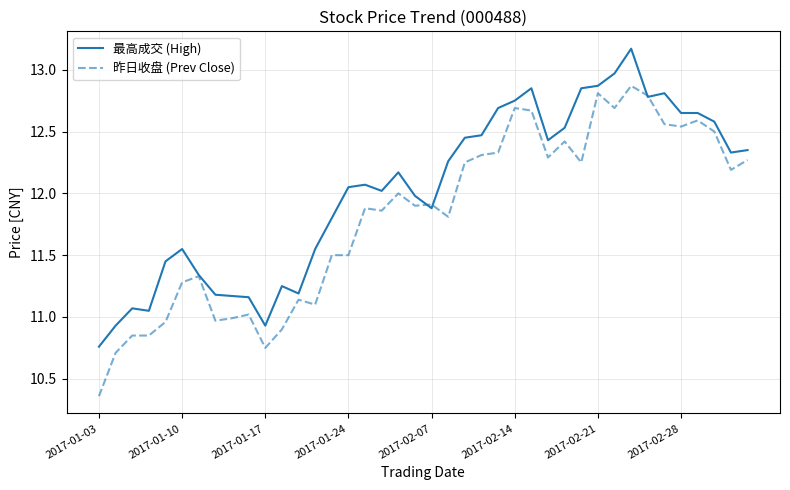

Which series has the largest total across all categories?

最高成交 (High)